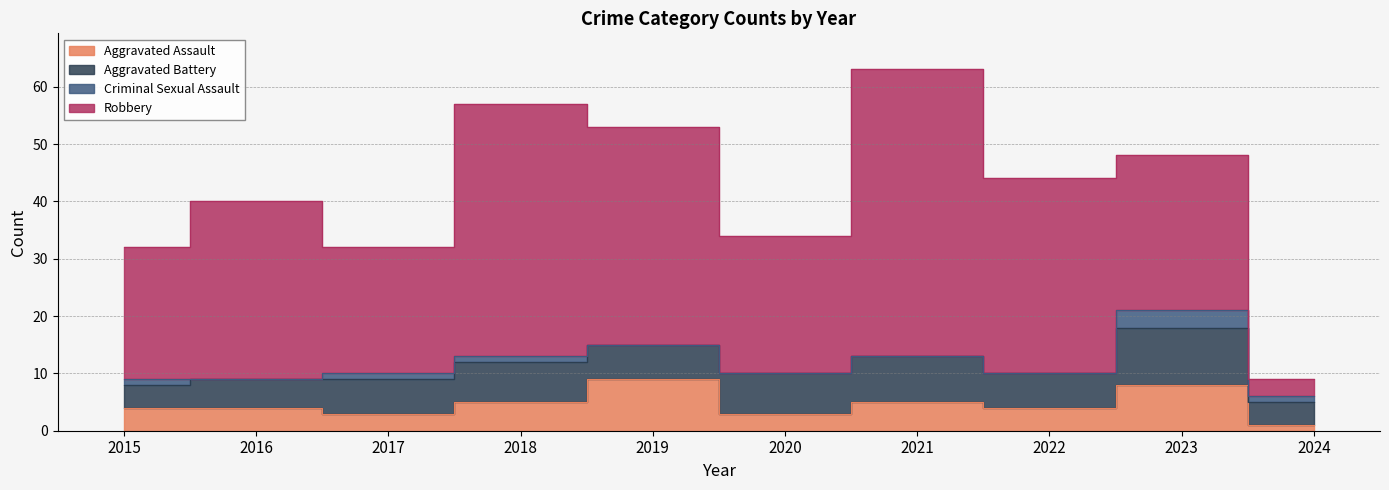

Which series has the largest total across all categories?

Robbery